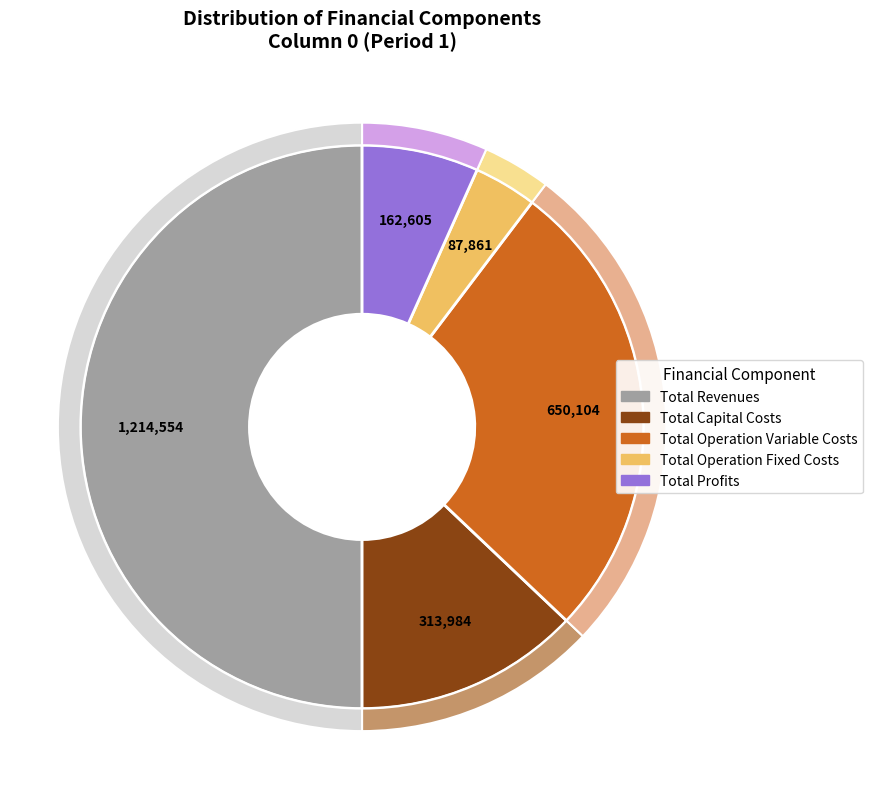

Is it true that Total Operation Fixed Costs is 1% of the pie?

False